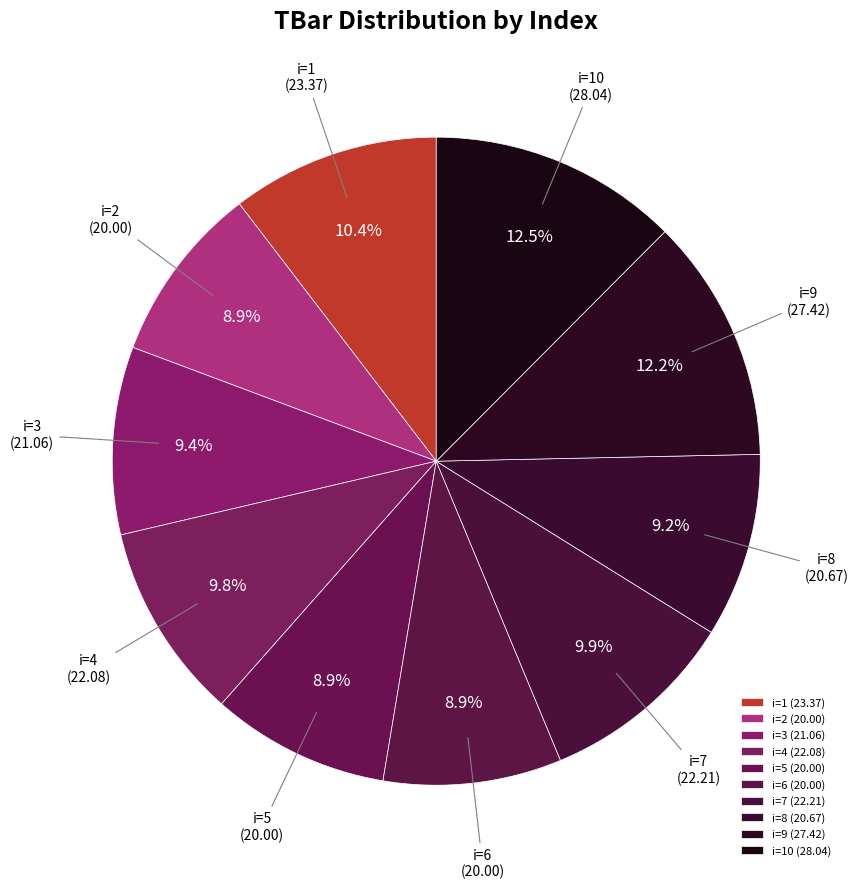

Approximately how many times larger is the value at i=2 compared to i=6?

1.0